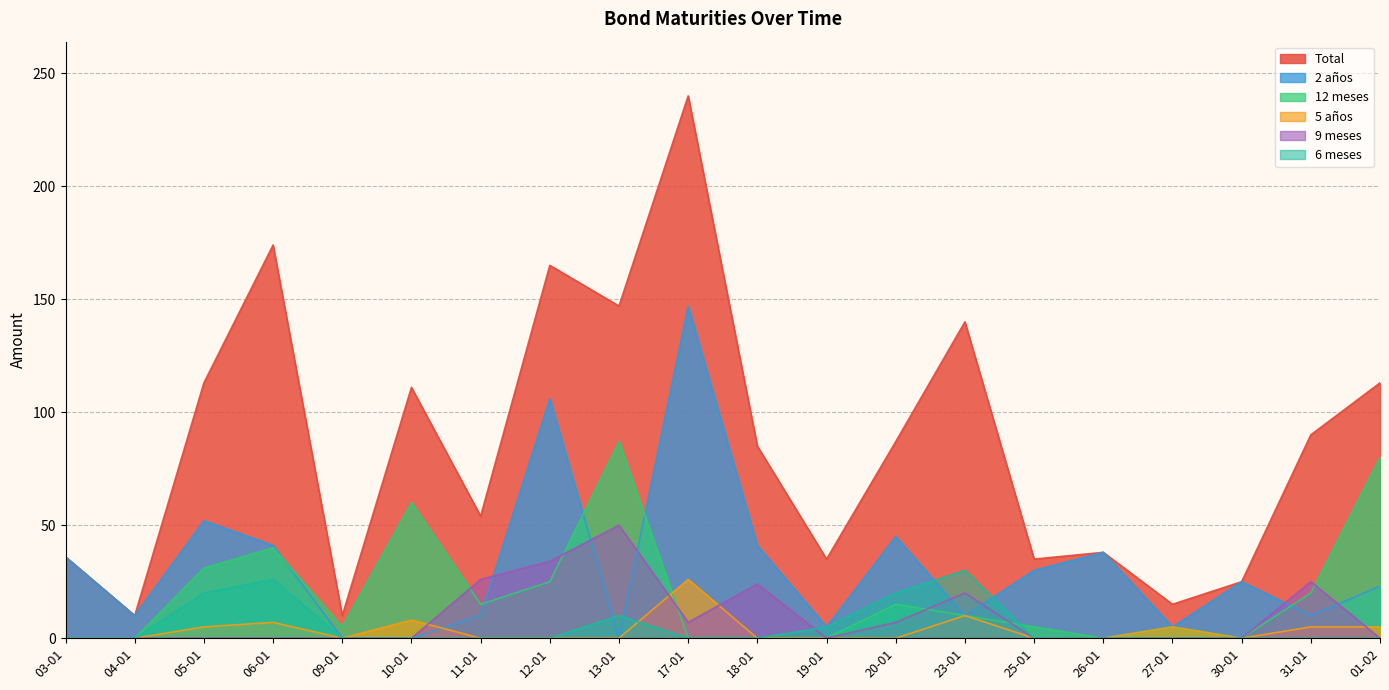

What is the sum of the Total values at 27-01 and 11-01?

69